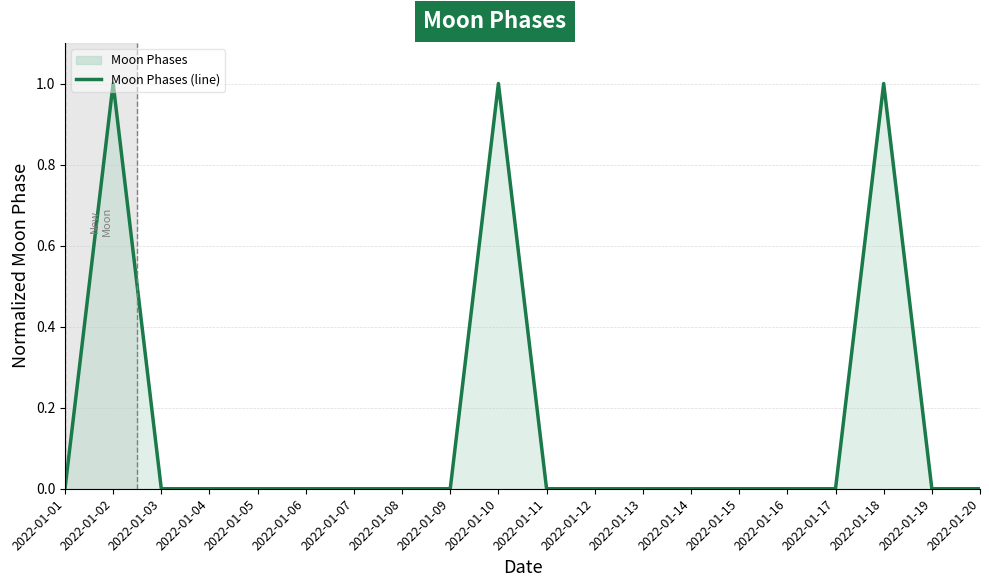

What is the sum of all values?

3